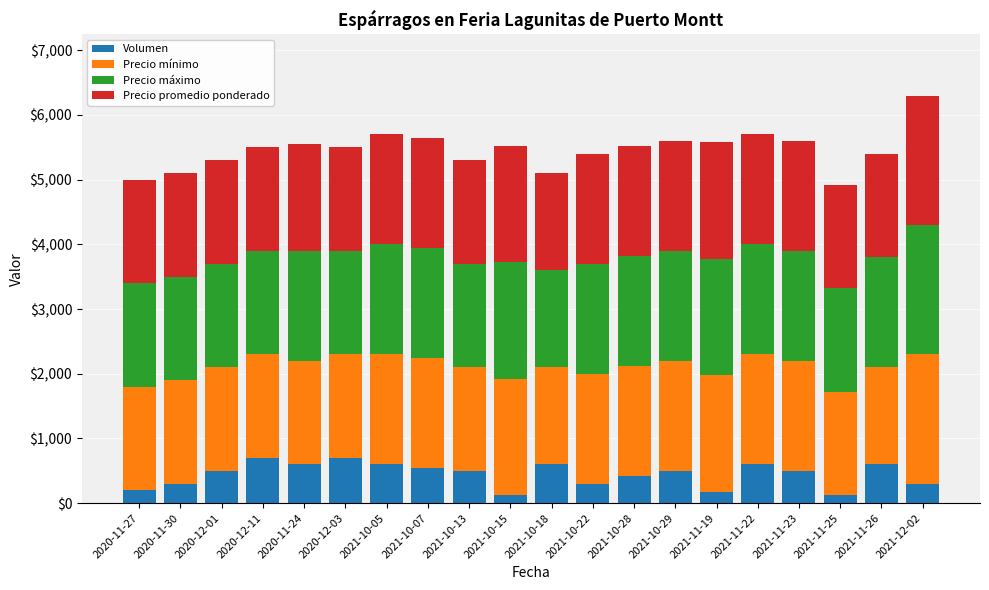

At which category is the sum across all series the highest?

2021-12-02